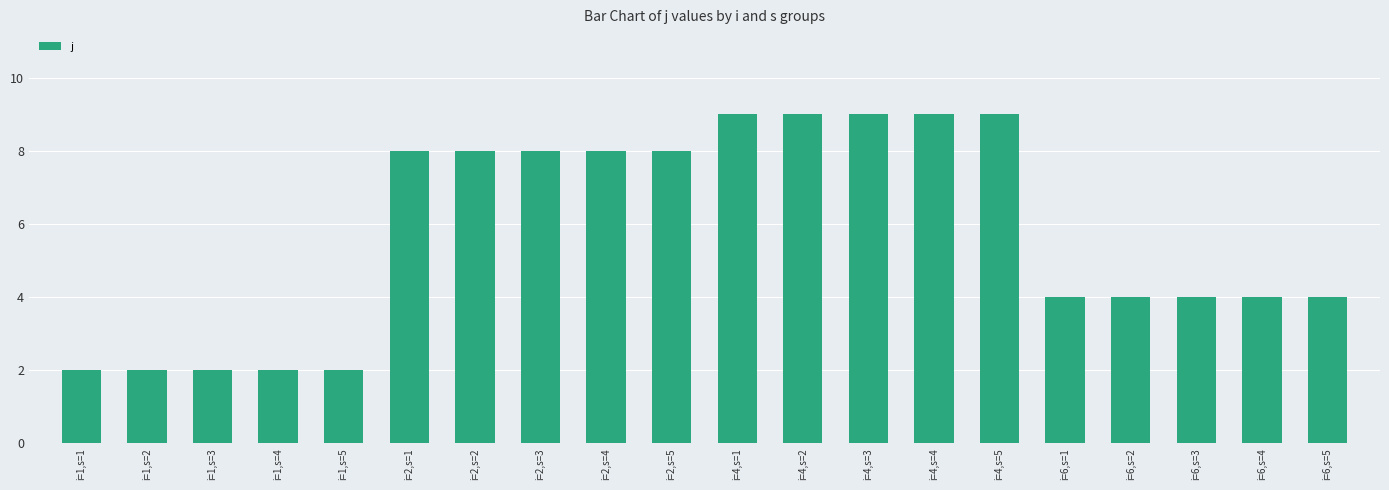

The value at i=1,s=1 is 3. True or false?

False